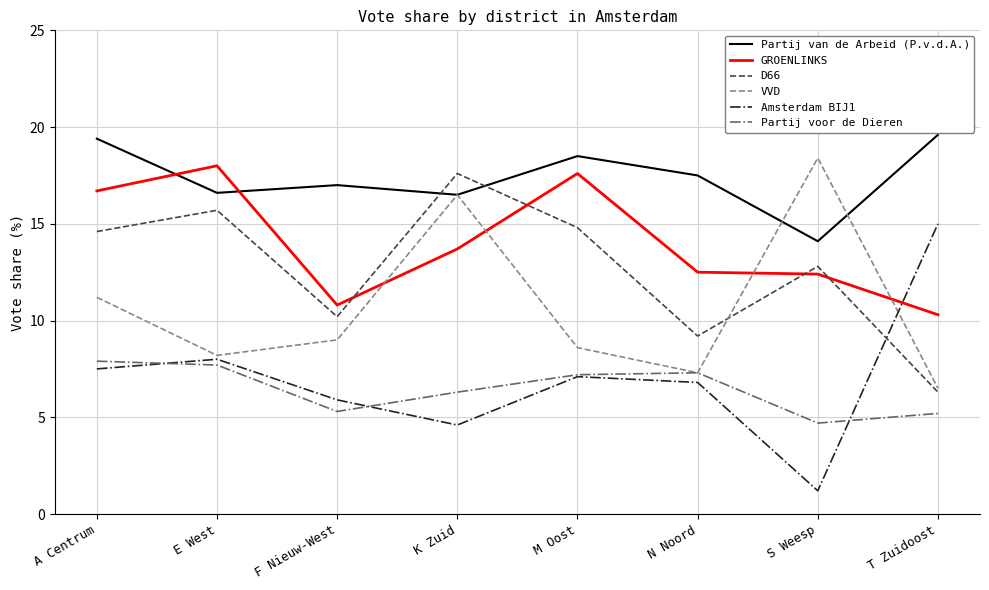

At which category does the chart reach its minimum across all series?

S Weesp